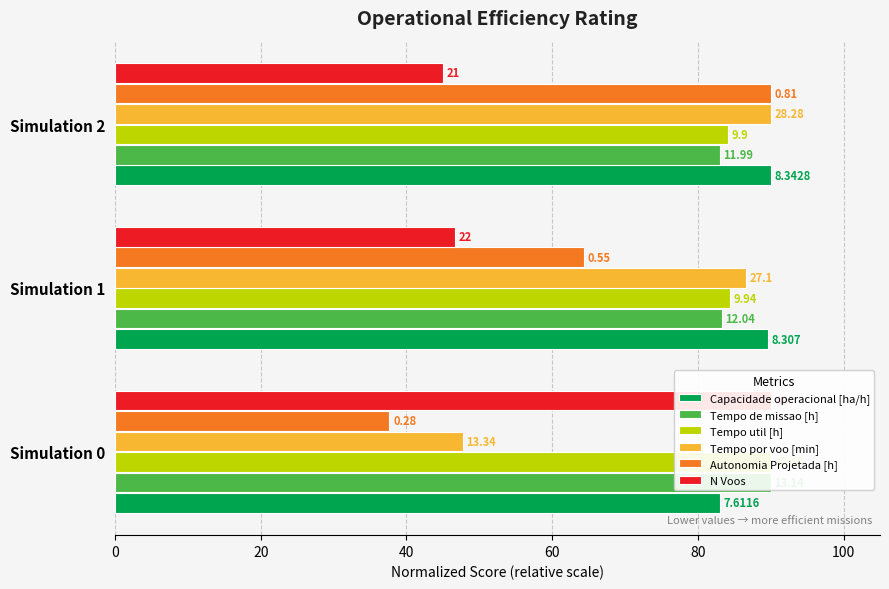

What is the value of the Tempo de missao [h] bar at the 1st from the left?

90.0